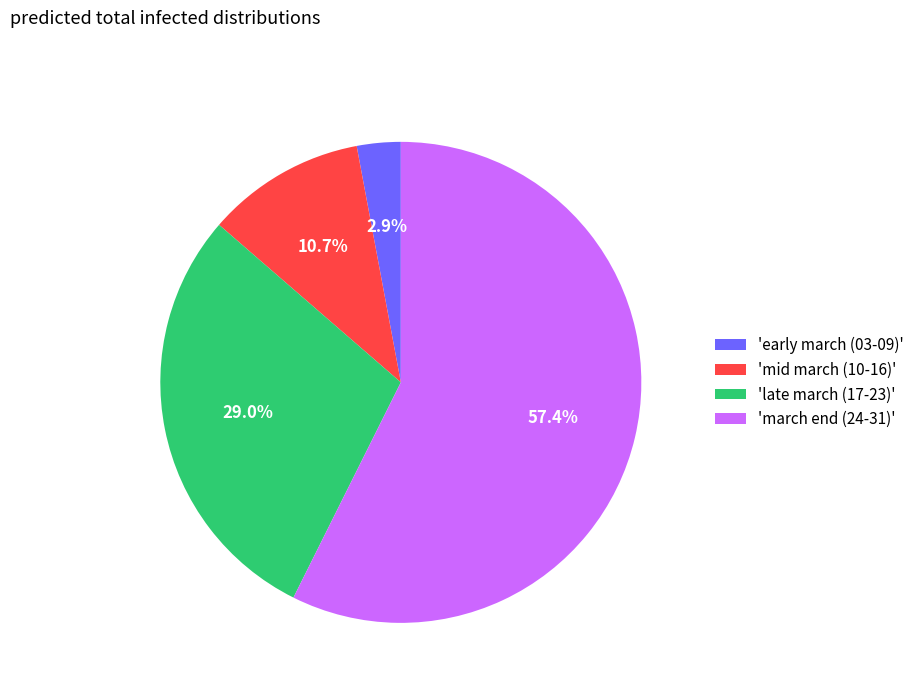

Rank the categories by value from lowest to highest.

'early march (03-09)', 'mid march (10-16)', 'late march (17-23)', 'march end (24-31)'